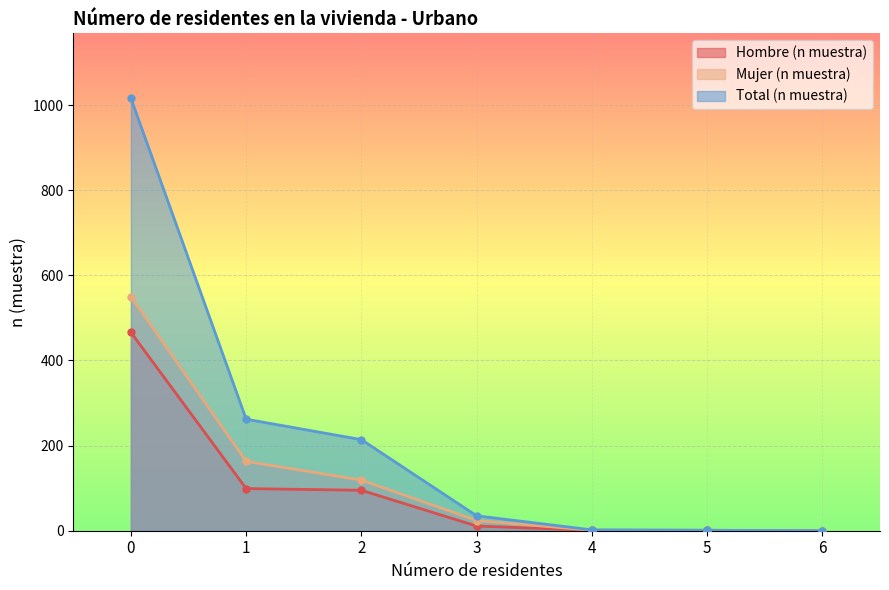

How many values in Total (n muestra) are above zero?

6